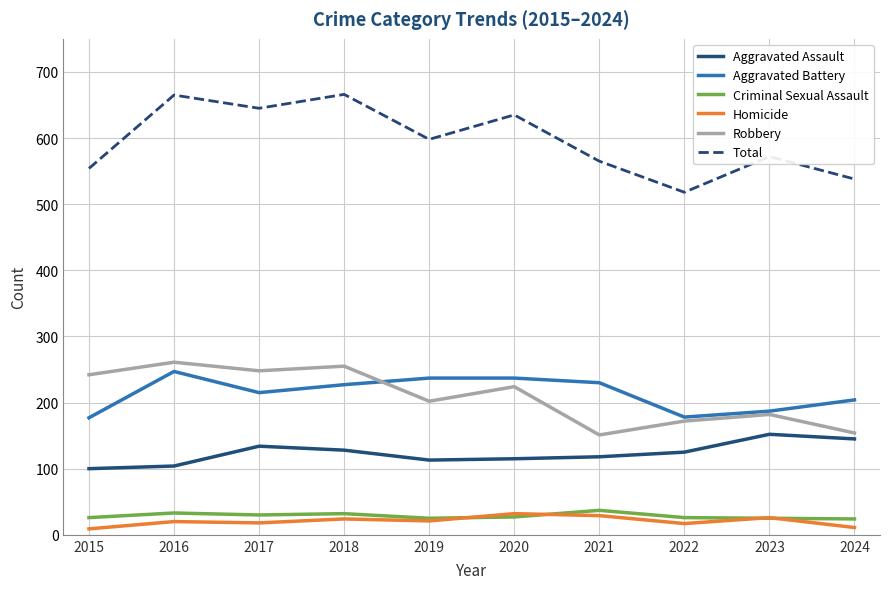

Is the value of Robbery at 2024 greater than the value of Total at 2015?

No